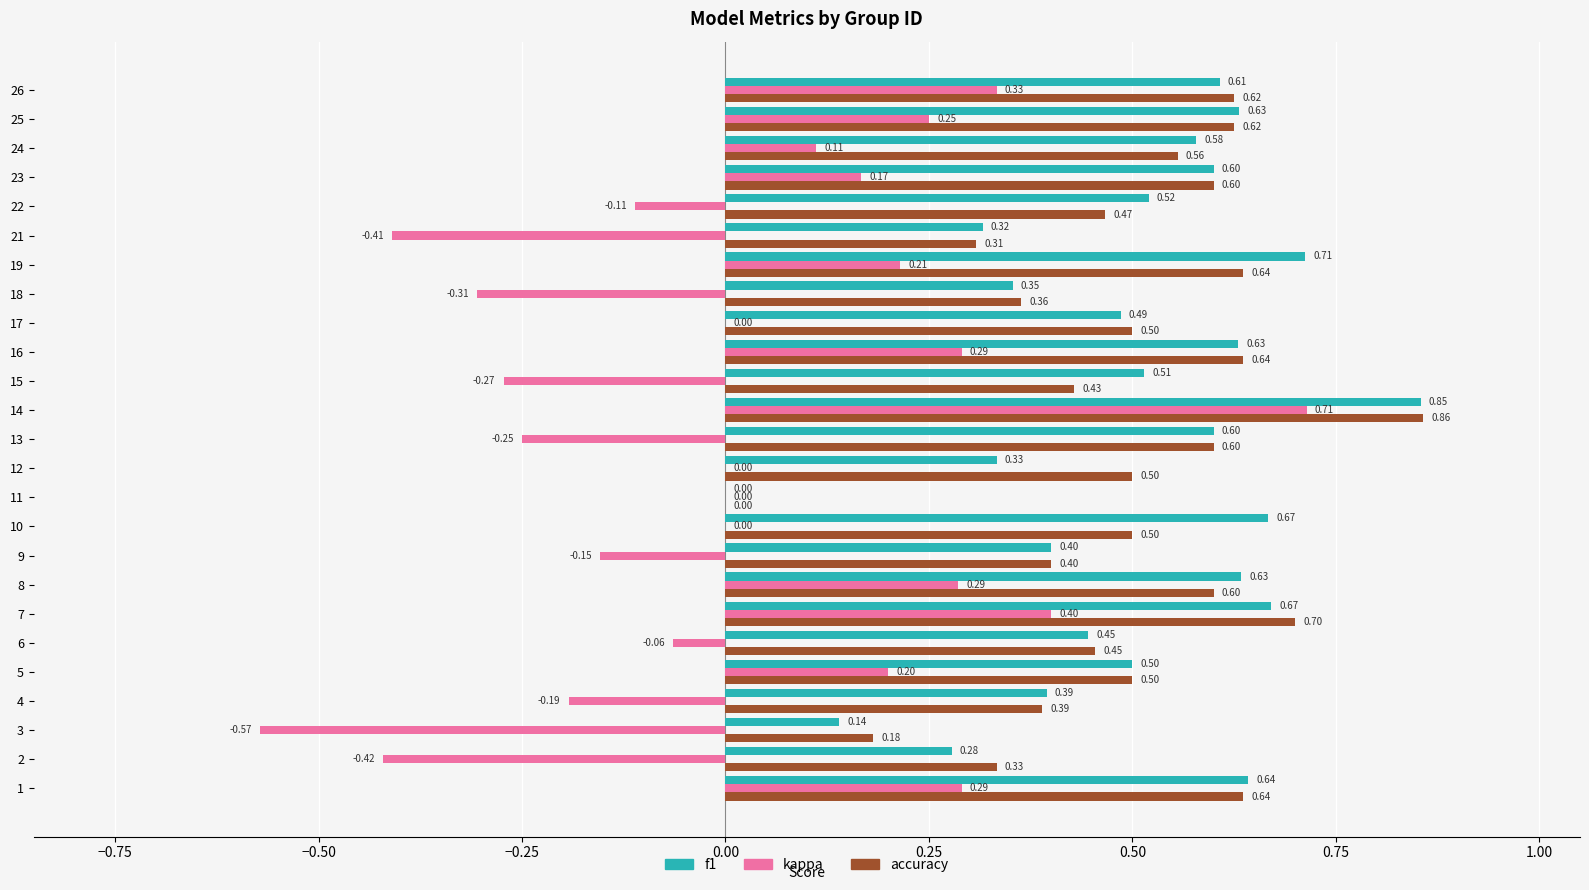

Which series changed the most between 15 and 25?

kappa